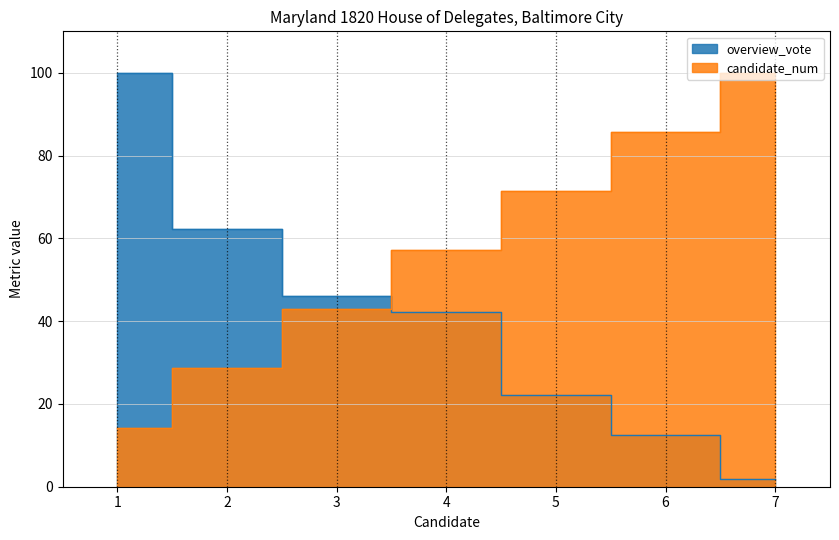

What is the highest value of the overview_vote series?

100.0